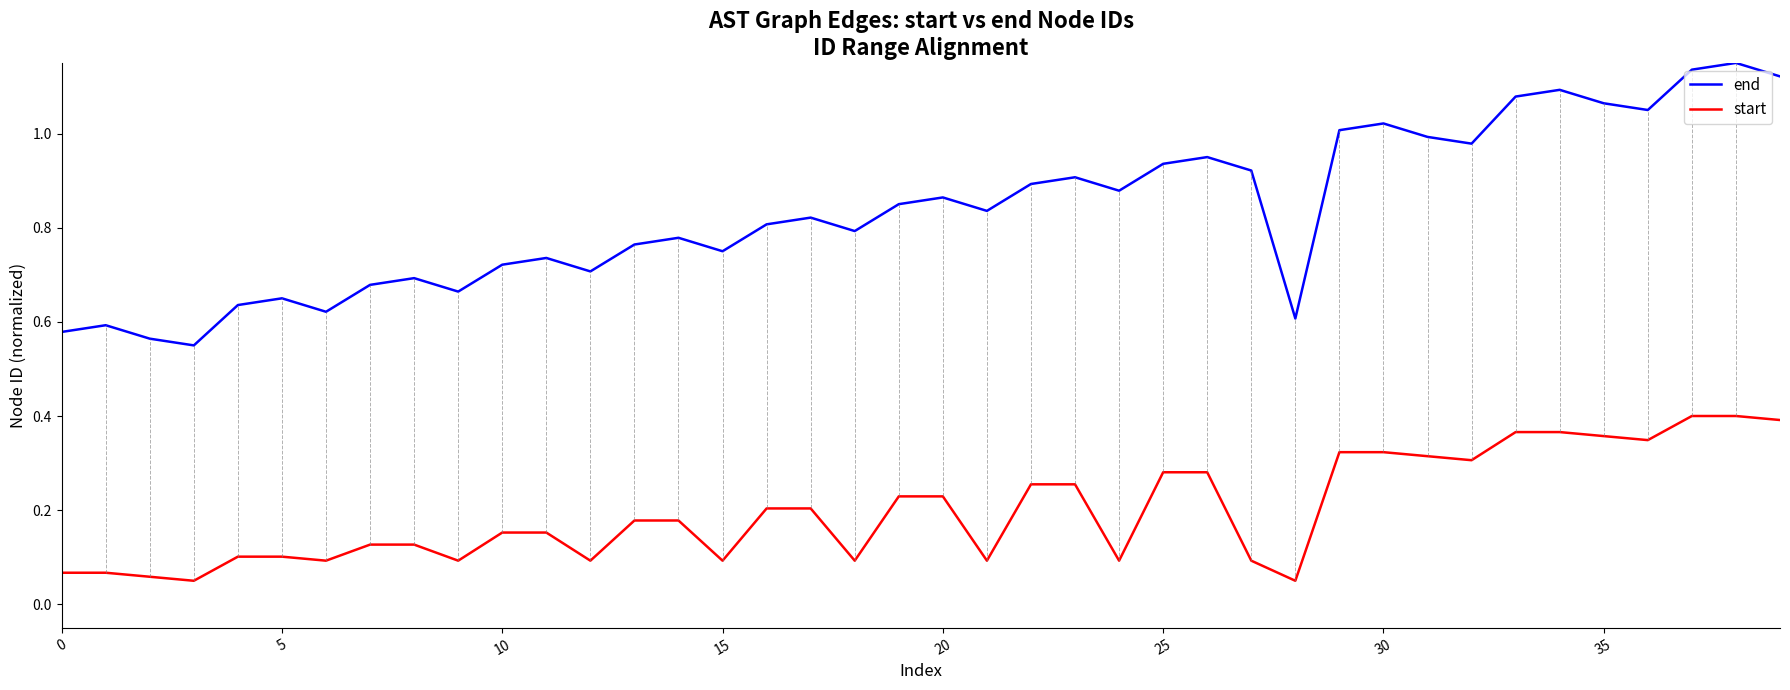

Which series has the largest range (max minus min)?

end